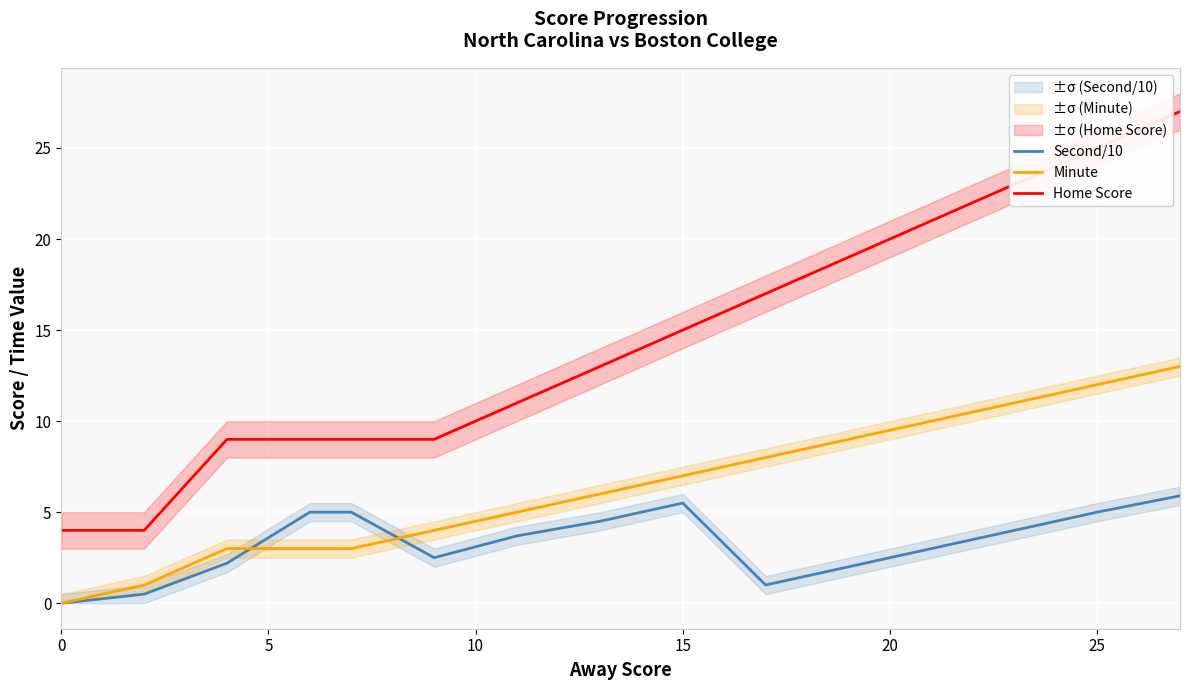

The value of Minute at 25 is 18.3. True or false?

False